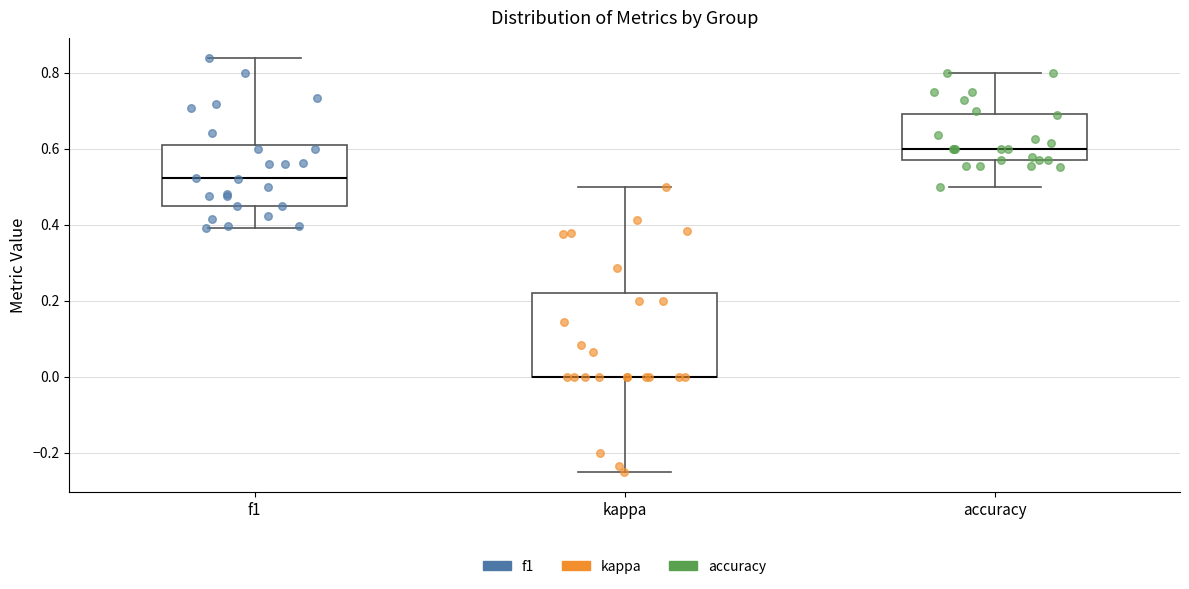

Reading left to right, read every box against the y-axis: the position of its median line, the range the box covers, and the ends of its whiskers. The values are not printed on the chart, so give them approximately, as read against the axis.

f1: median 0.52, box 0.46 to 0.62, whiskers 0.40 to 0.84
kappa: median 0.00 (drawn on the box's lower edge), box 0.00 to 0.22, whiskers -0.24 to 0.50
accuracy: median 0.60, box 0.58 to 0.70, whiskers 0.50 to 0.80